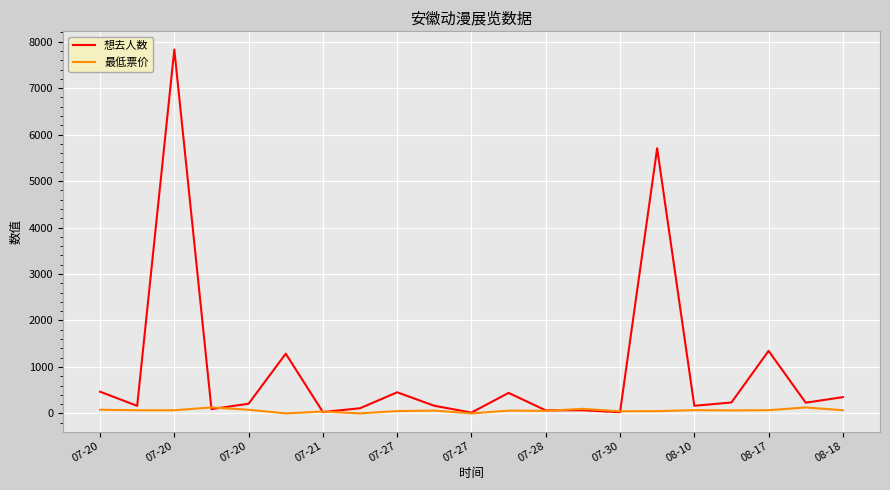

List the series in order of their peak value, highest first.

想去人数, 最低票价